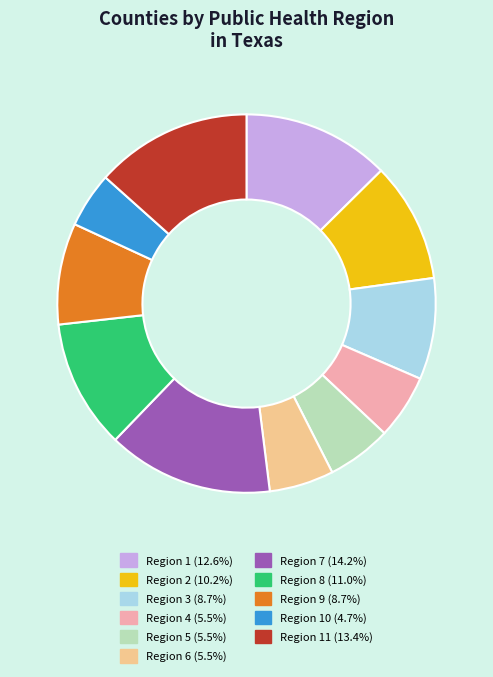

Do Region 11 (13.4%) and Region 10 (4.7%) together represent more than half of the pie?

No